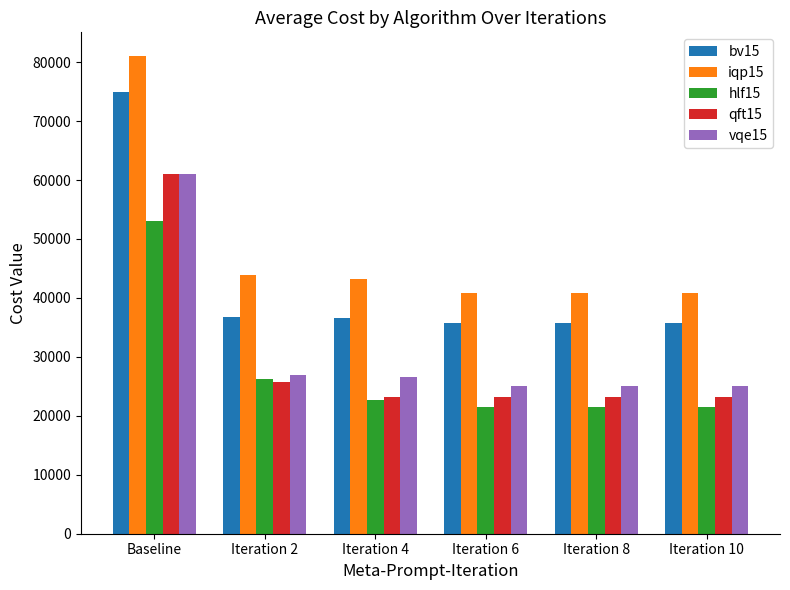

The value of bv15 at Iteration 2 is 36708.5. True or false?

True